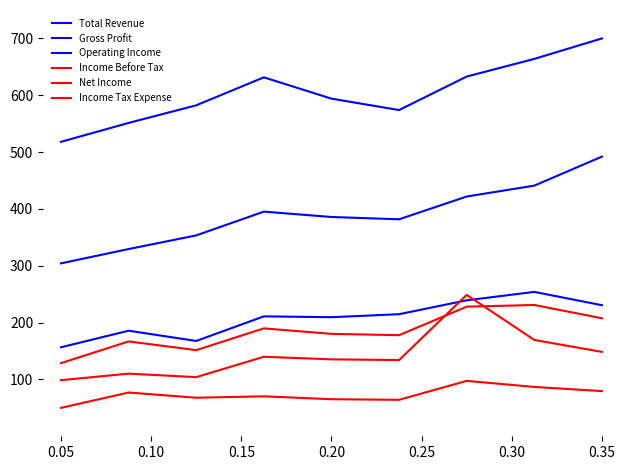

List the series in order of their peak value, highest first.

Total Revenue, Gross Profit, Operating Income, Net Income, Income Before Tax, Income Tax Expense